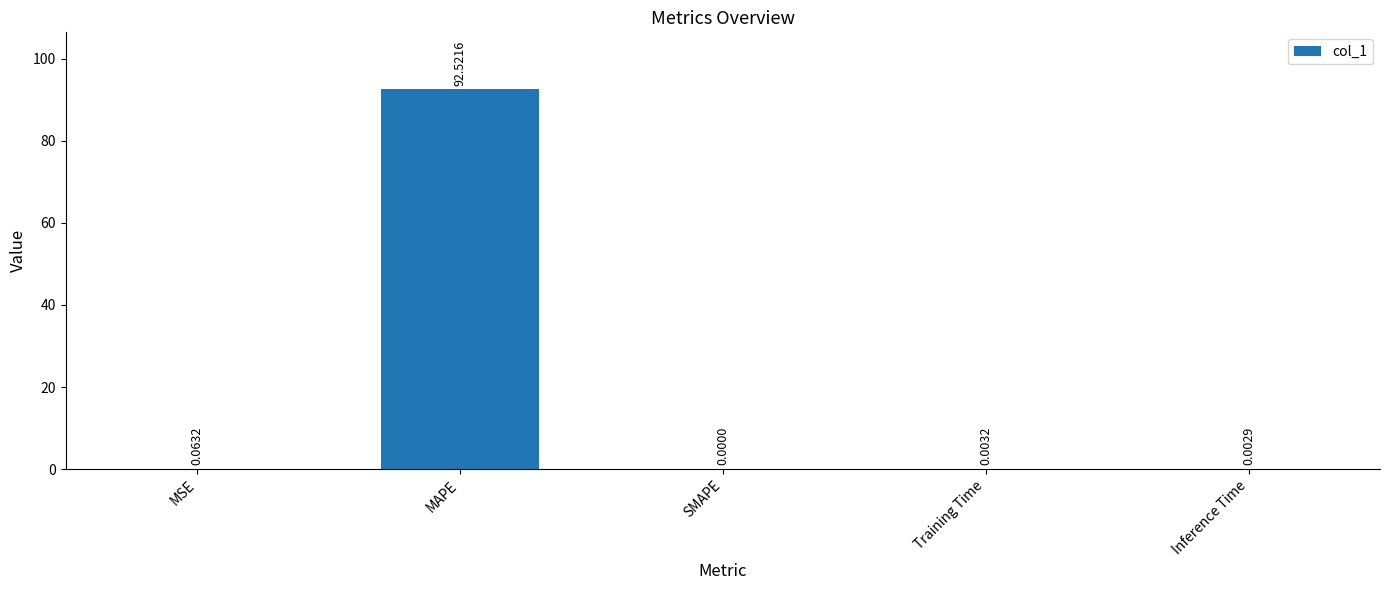

What is the maximum value shown in the chart?

92.5